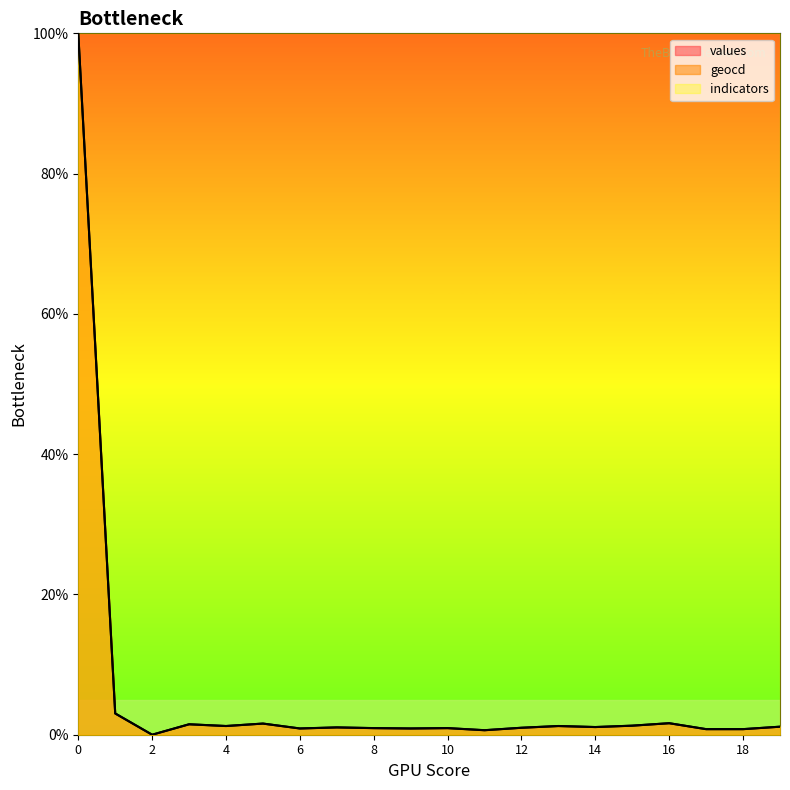

True or false: geocd has a value of 0.6 at 14.

False